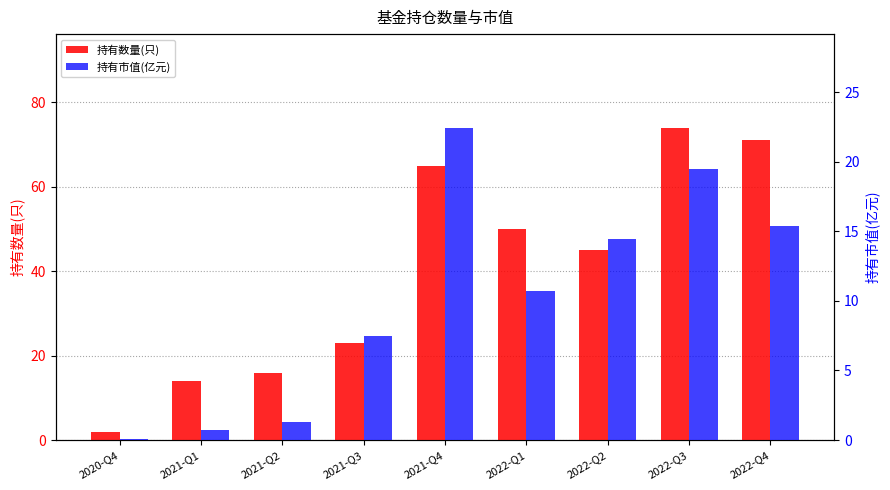

What is the minimum value shown in the chart?

0.1